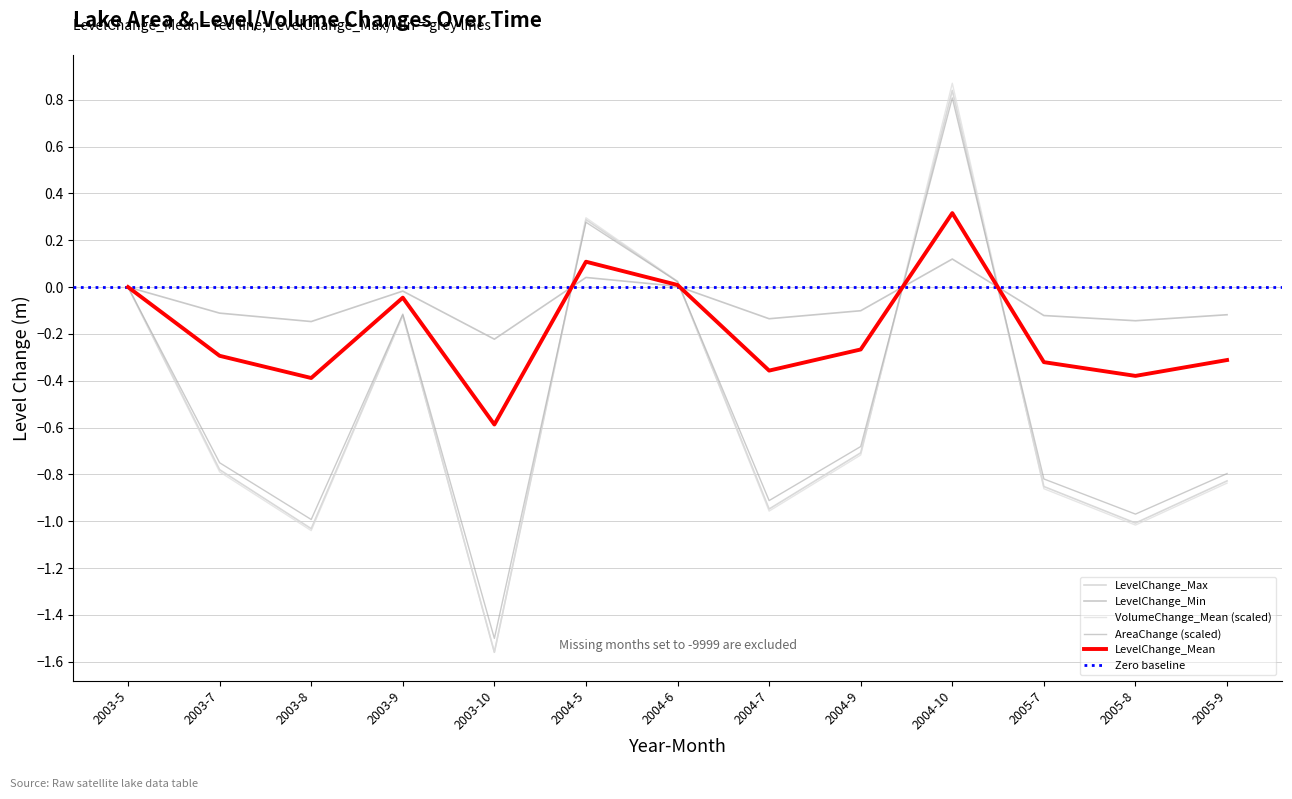

Is it true that LevelChange_Min equals -0.6 at 2005-9?

False